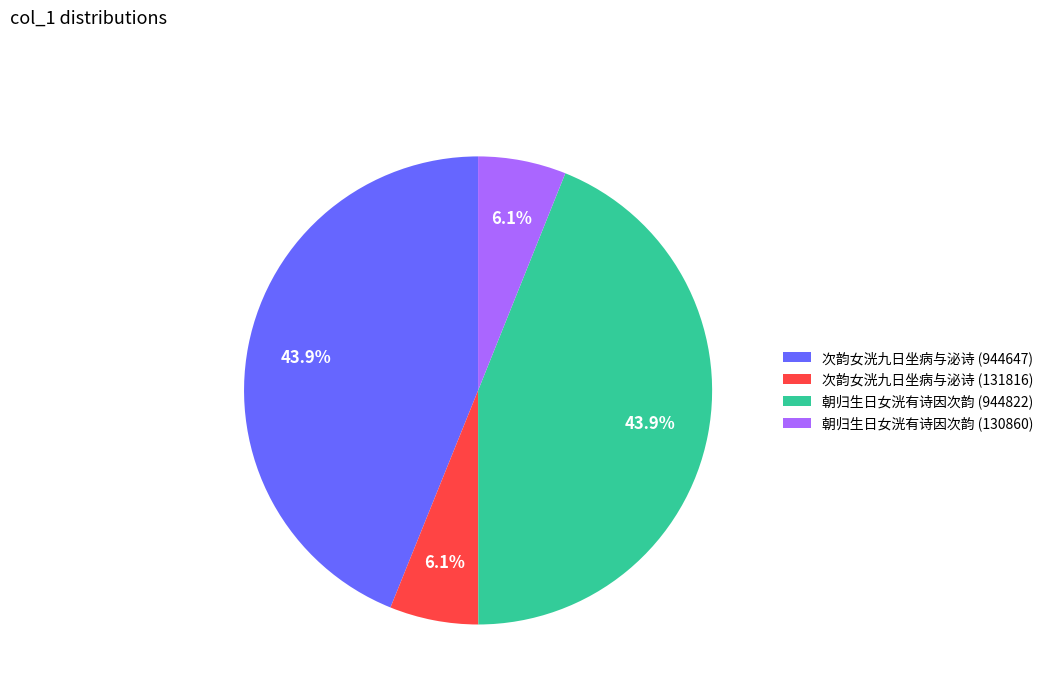

What is the ratio of the value at 次韵女洸九日坐病与泌诗 (944647) to the value at 次韵女洸九日坐病与泌诗 (131816)?

7.2